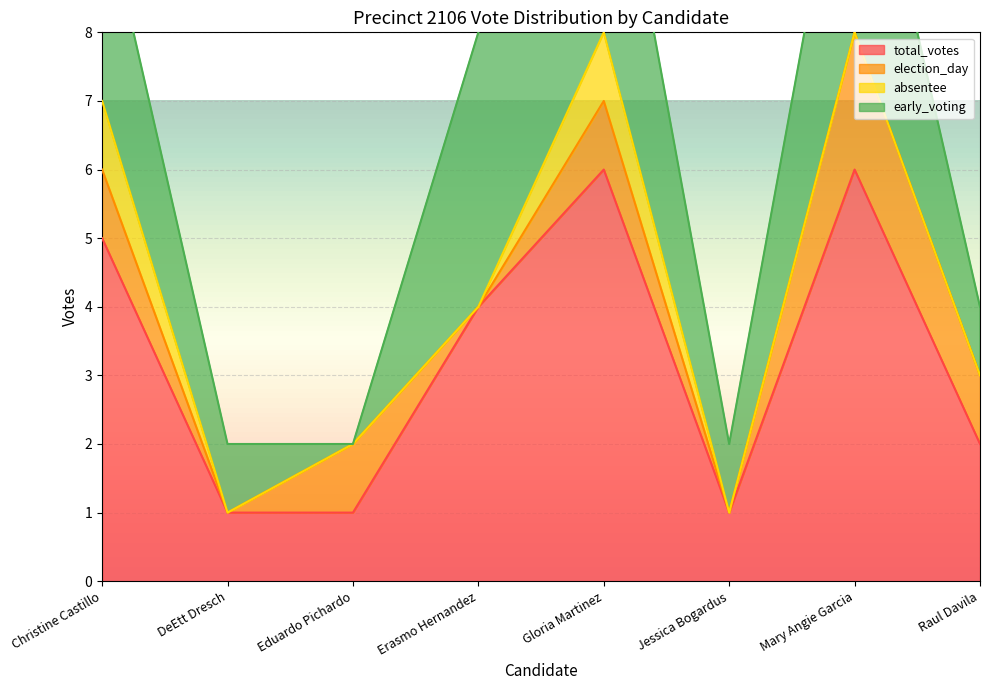

Is it true that total_votes equals 1 at Jessica Bogardus?

True